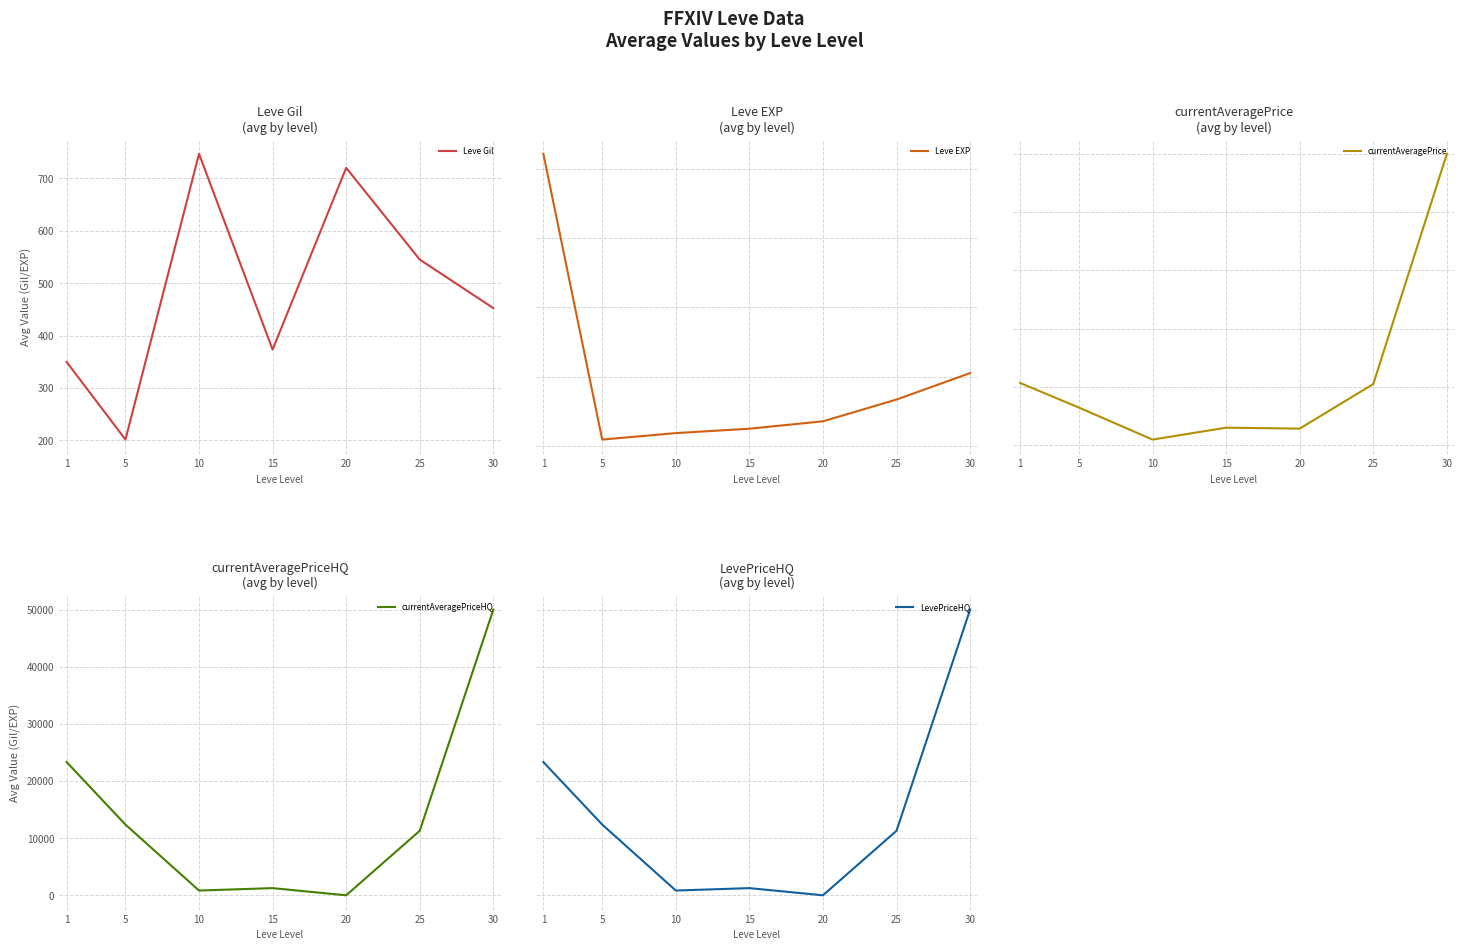

What is the sum of all LevePriceHQ values?

99076.7